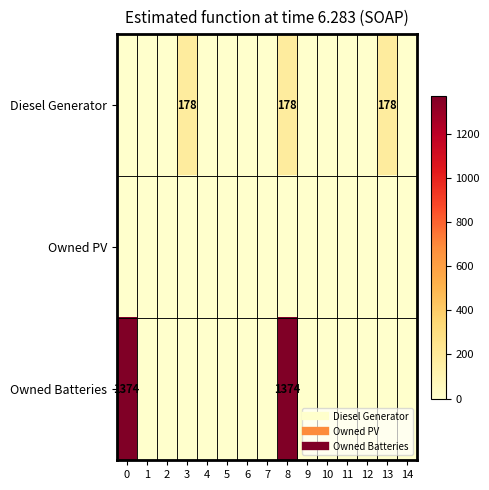

What is the difference between the highest and lowest values at 13?

178